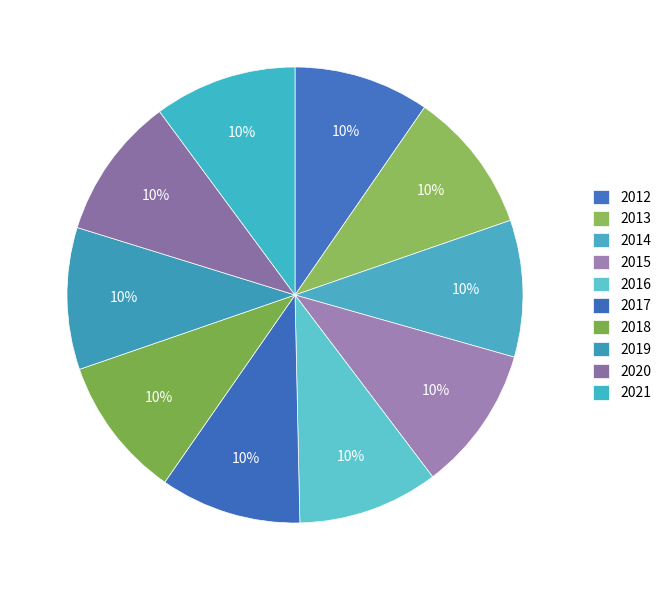

How many segments does this pie chart have?

10